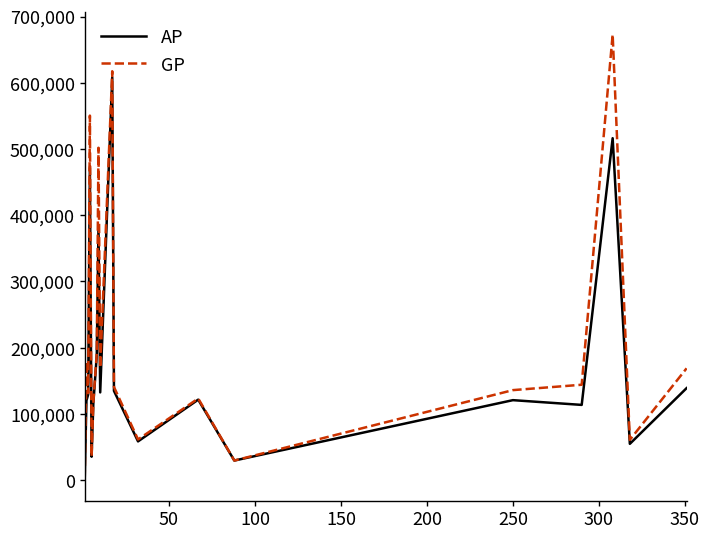

How many interior local valleys does the AP series have?

6